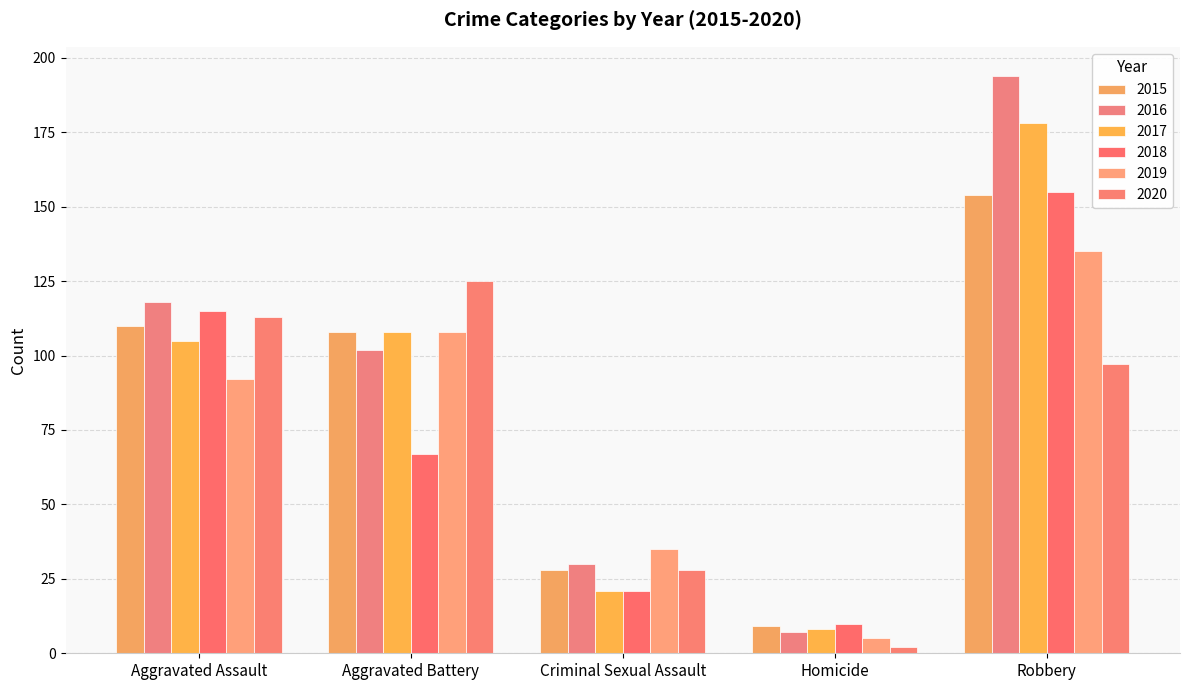

What position from the right is Homicide?

2